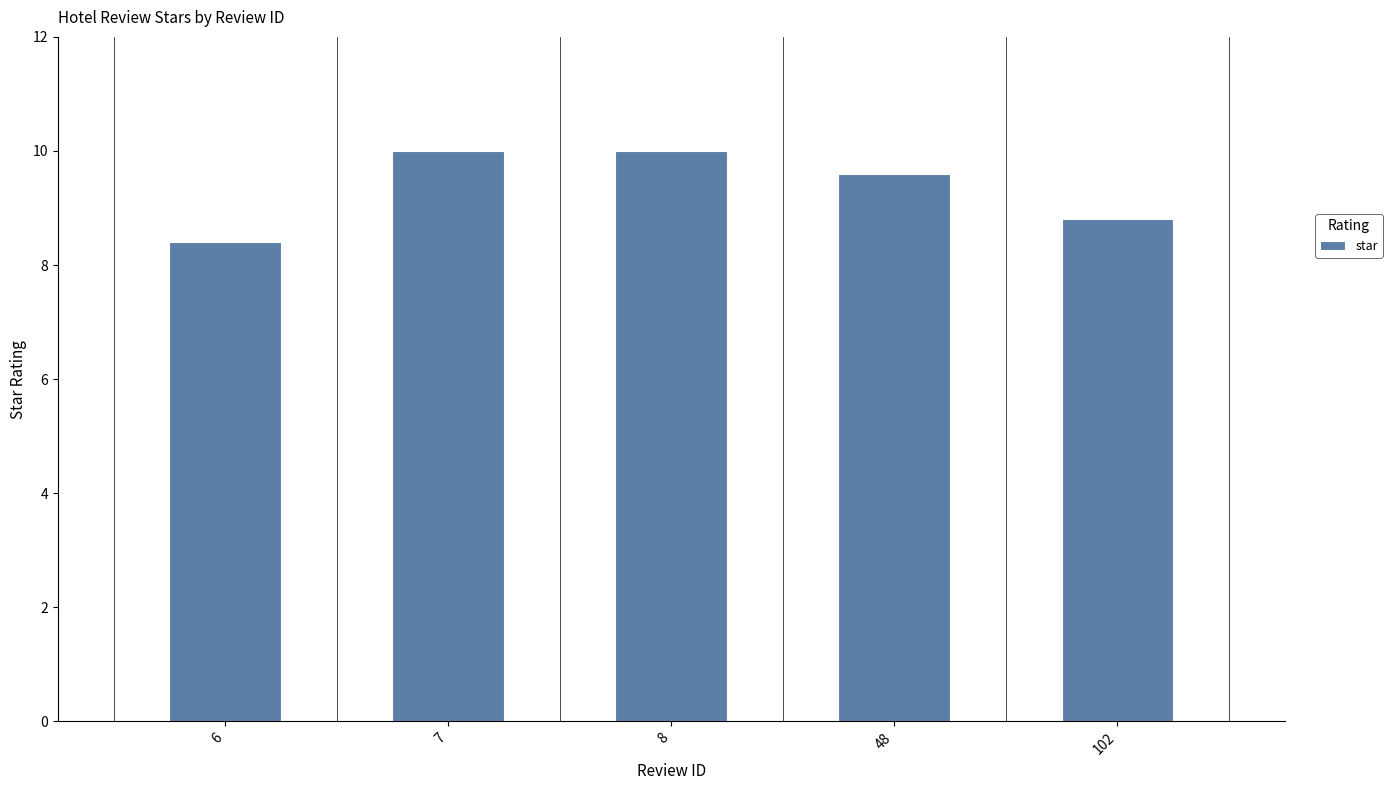

Is it true that the value at 6 is 8.4?

True